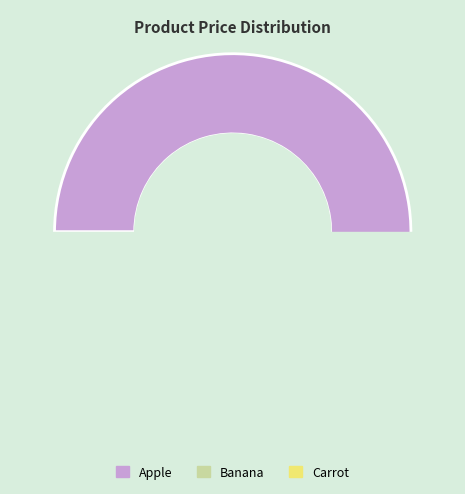

Does Banana represent more than half of the total?

No